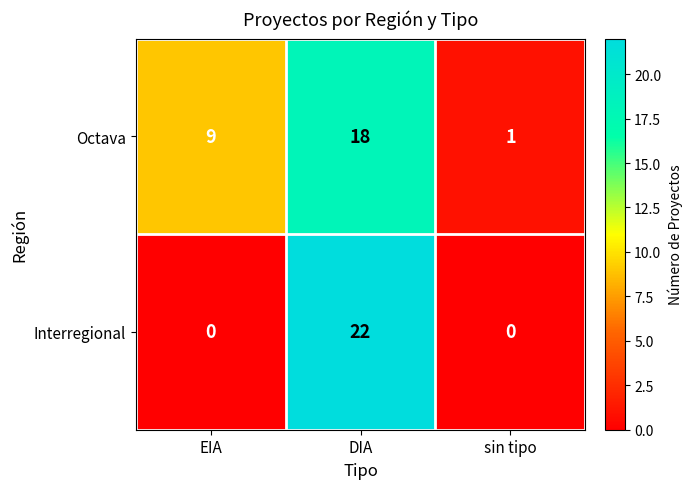

Which series has the largest total across all categories?

Octava